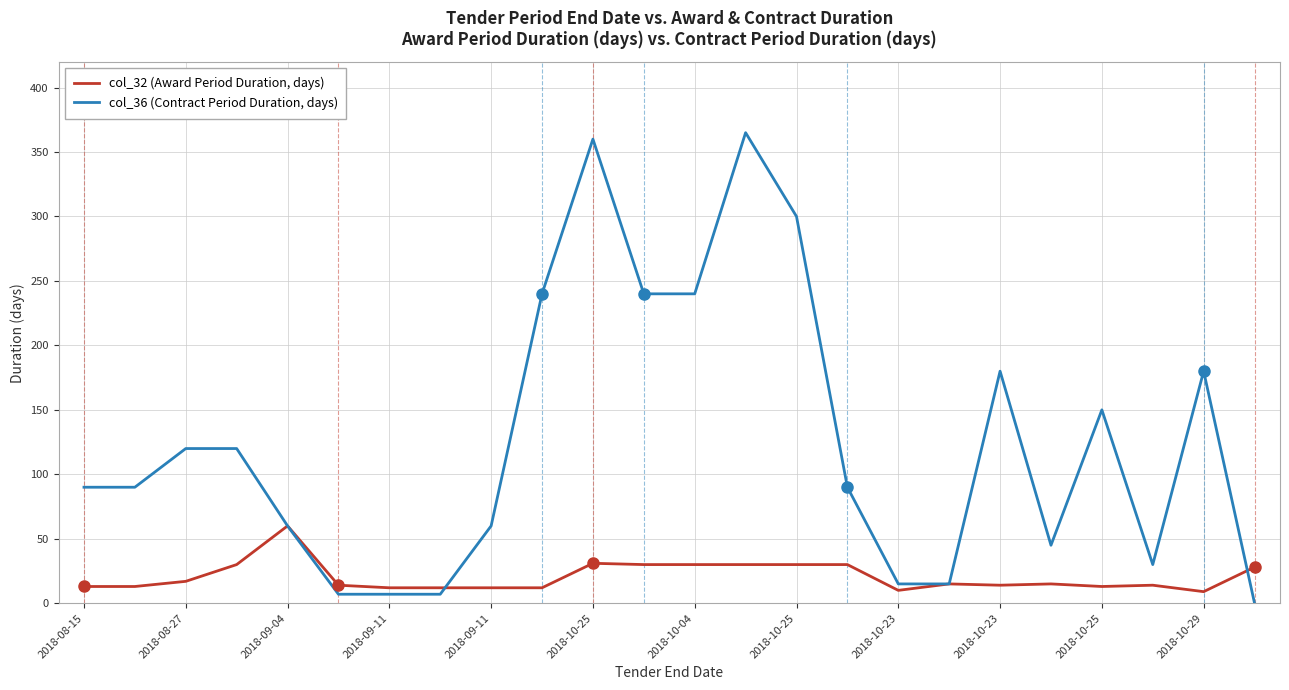

Which series has the largest total across all categories?

col_36 (Contract Period Duration, days)